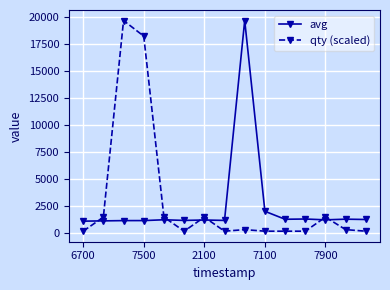

At how many categories does at least one series exceed 6026?

3